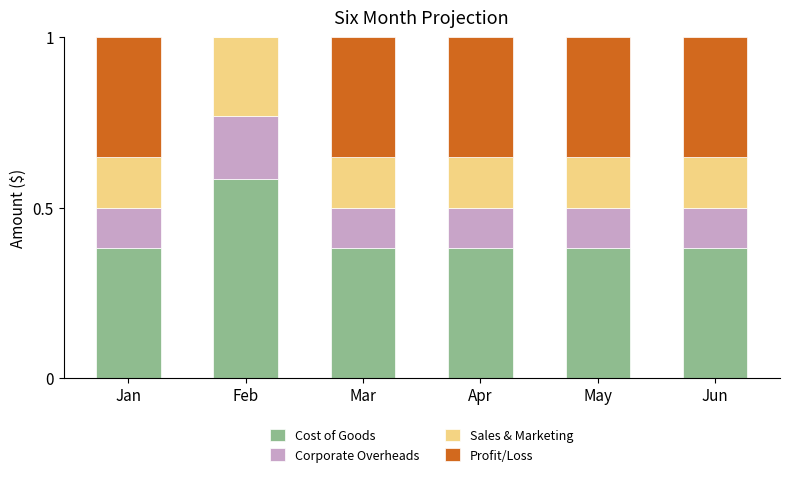

The value of Cost of Goods at Jan is 0.1. True or false?

False